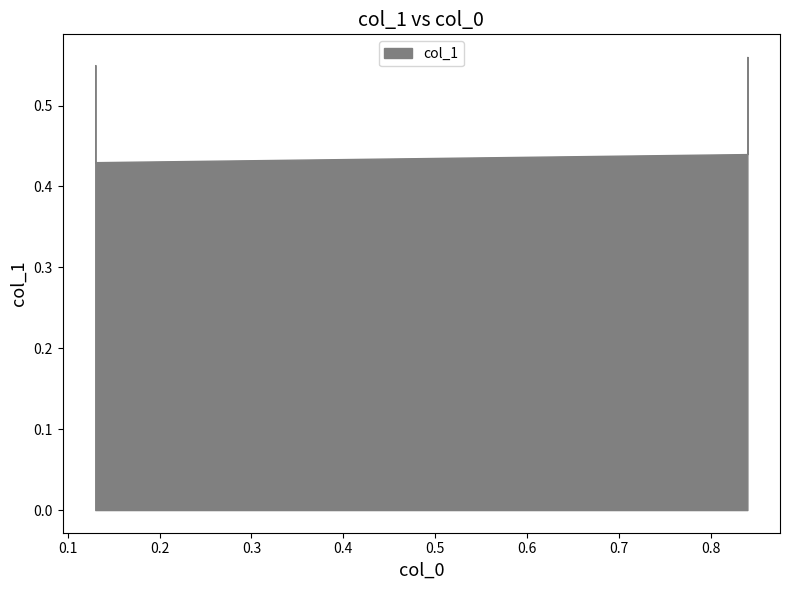

What is the maximum value shown in the chart?

0.6